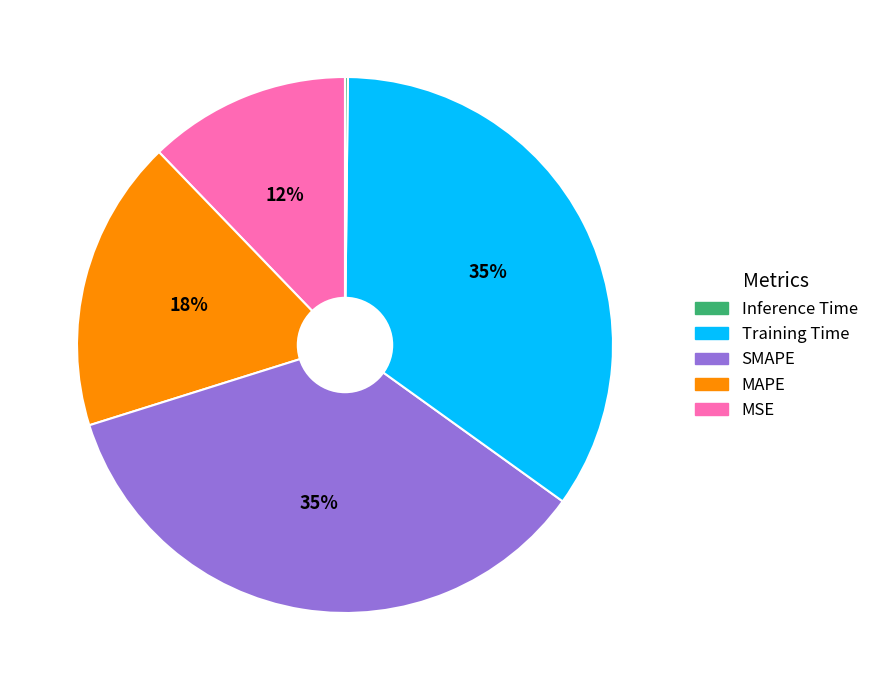

To the nearest percent, what is the difference between the largest and smallest slice percentages?

35%